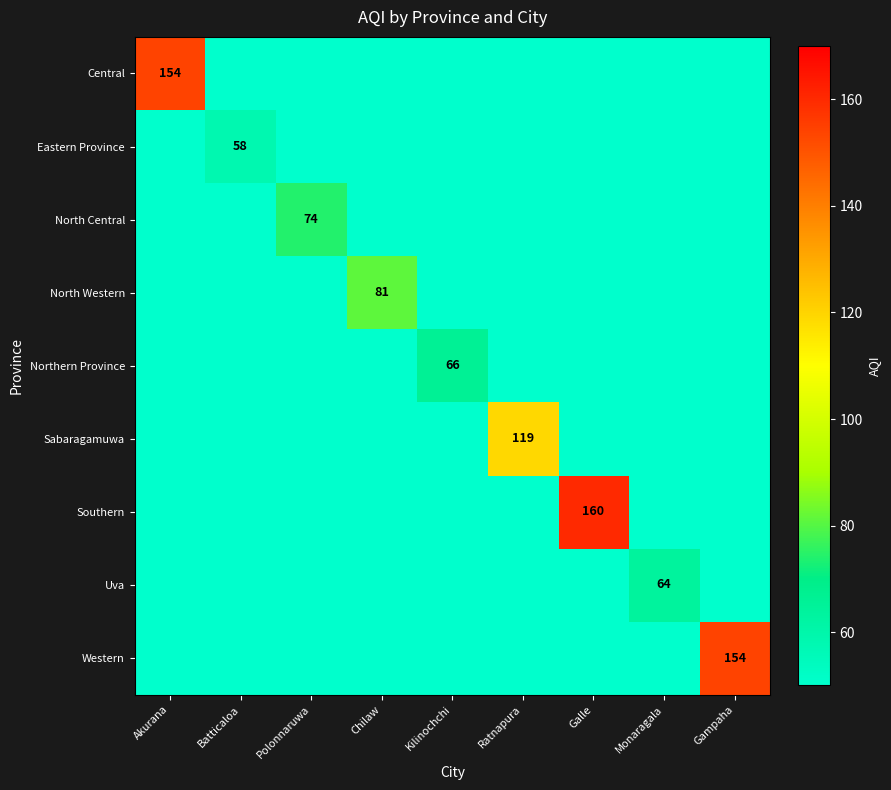

Is it true that Sabaragamuwa equals 42 at Ratnapura?

False